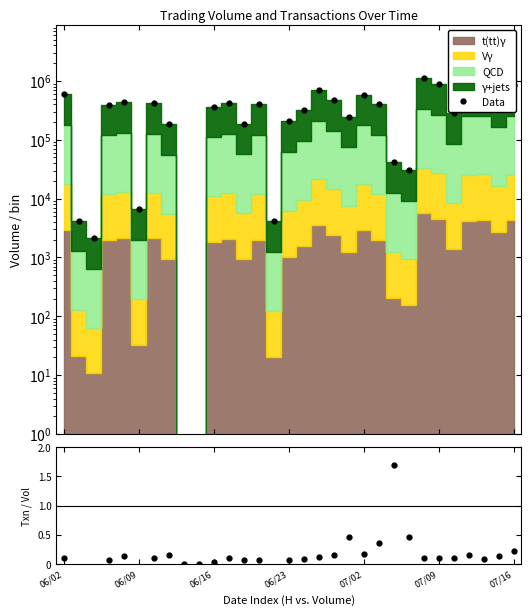

Is it true that Data equals 57177.4 at 22?

False